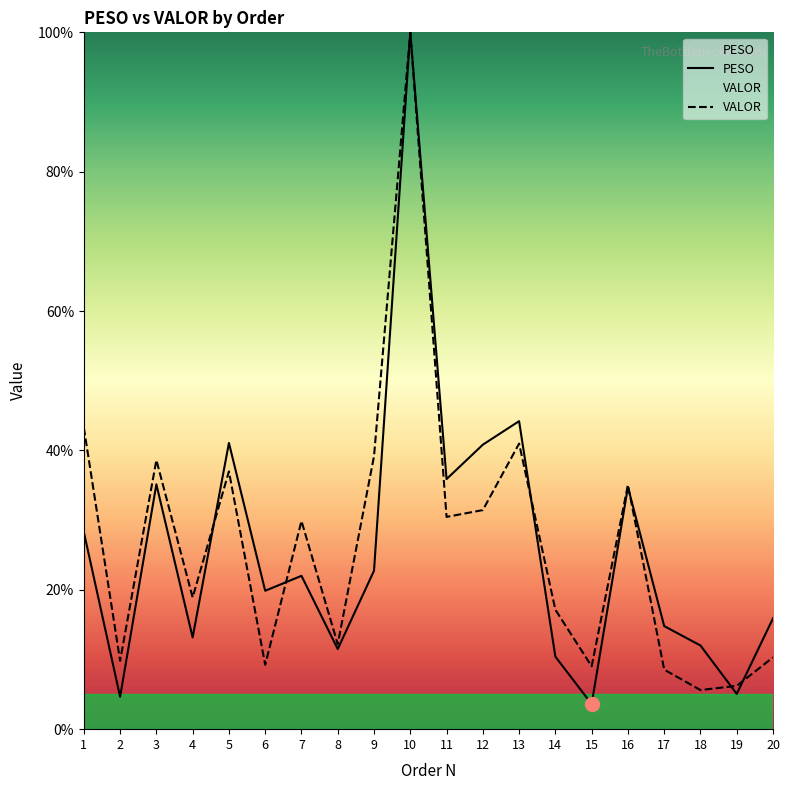

Rank the series by their maximum value, from highest to lowest.

PESO, VALOR